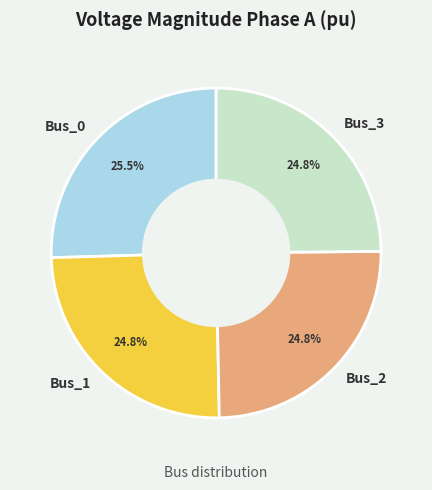

To the nearest percent, what is the average slice percentage?

25%